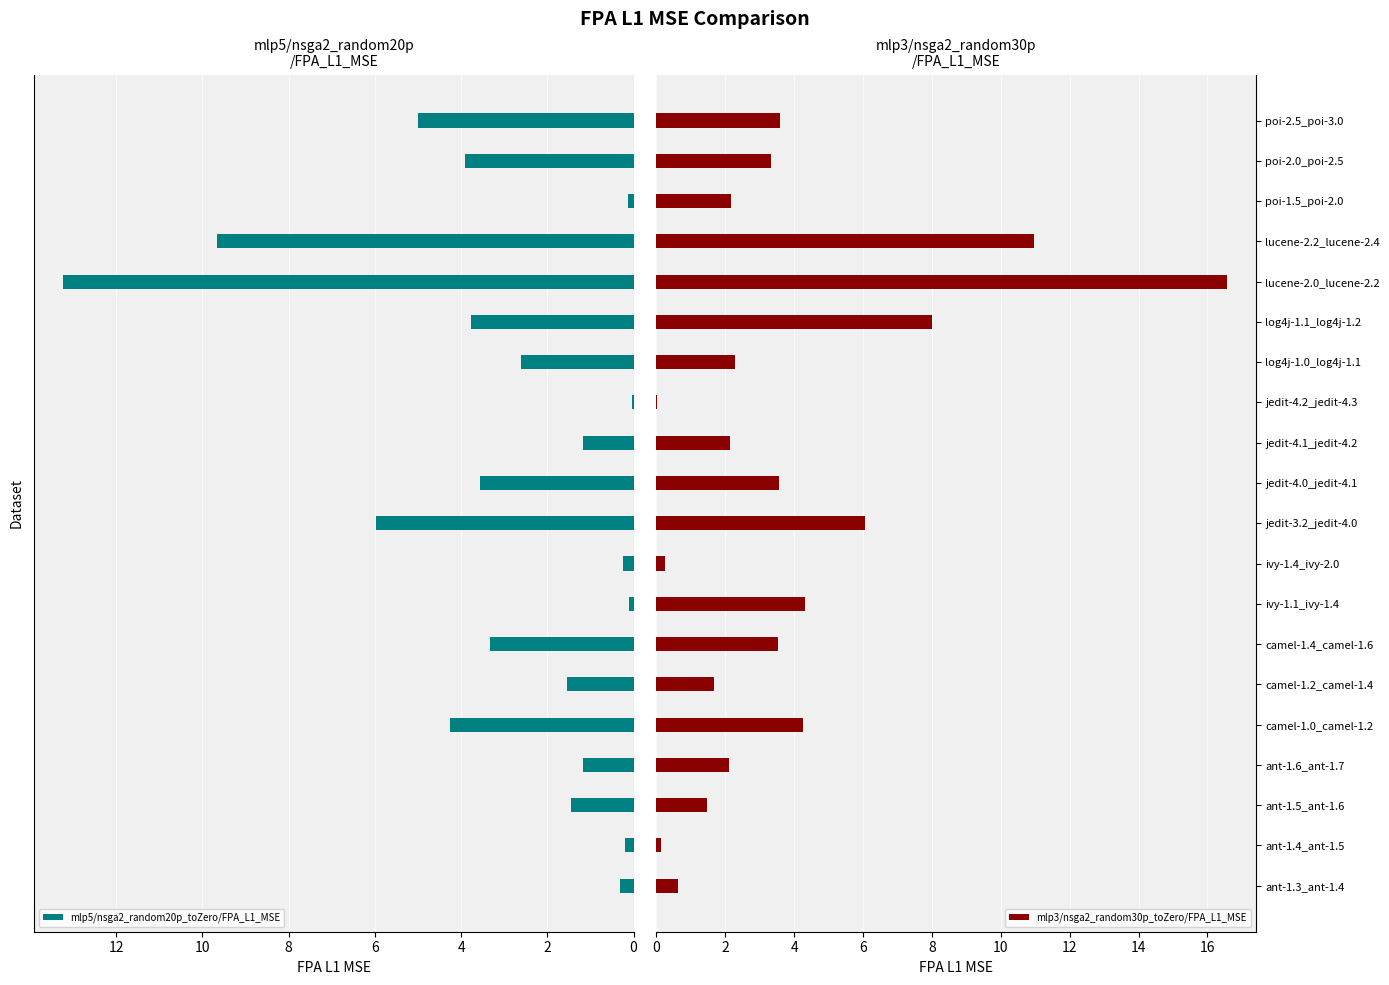

What is the average value of the mlp5/nsga2_random20p_toZero/FPA_L1_MSE series?

3.1